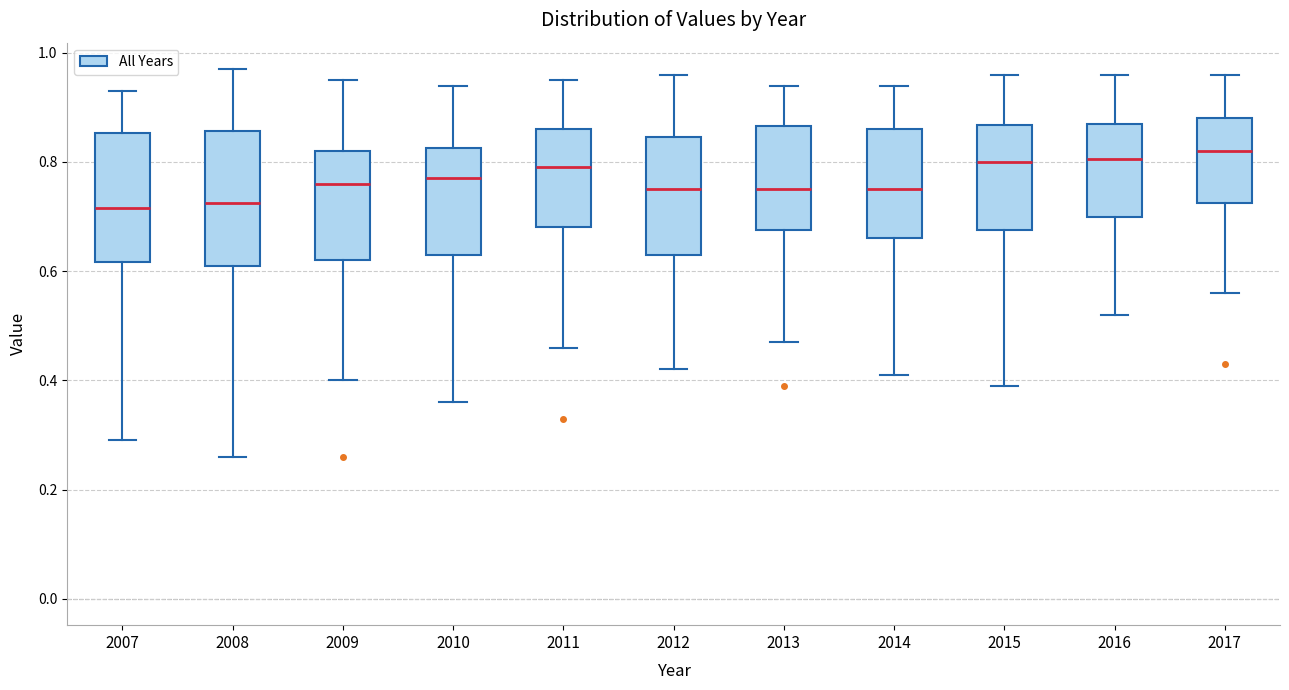

Where is the upper edge of the box at x = 2017 on the y-axis? The values are not printed on the chart, so give them approximately, as read against the axis.

0.88